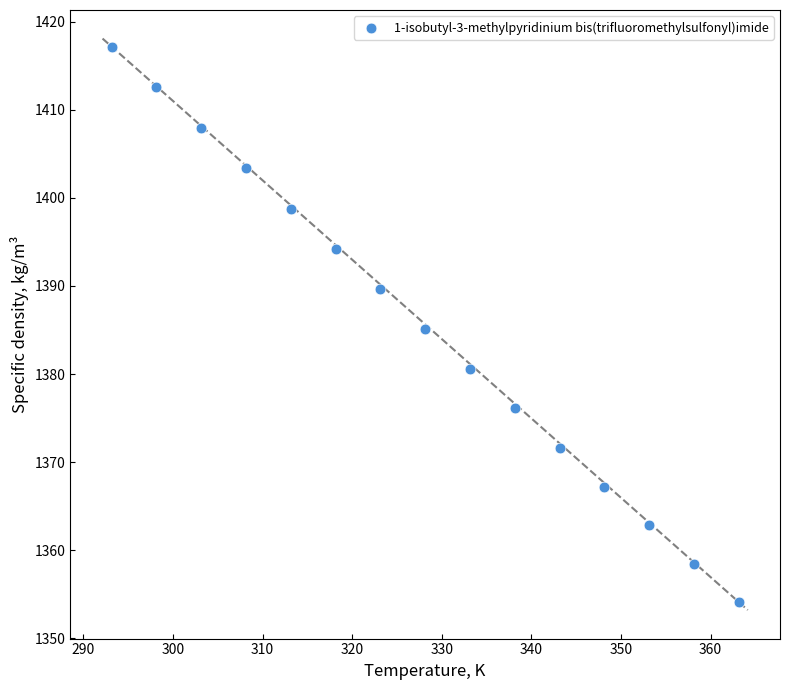

What is the range of Y values (max minus min)?

63.1